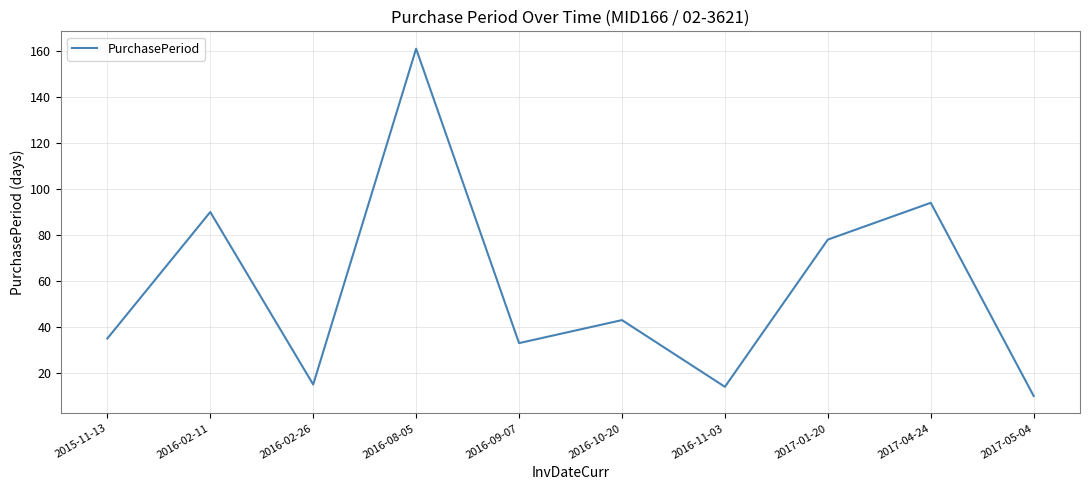

What is the change in value from 2015-11-13 to 2016-11-03?

-21